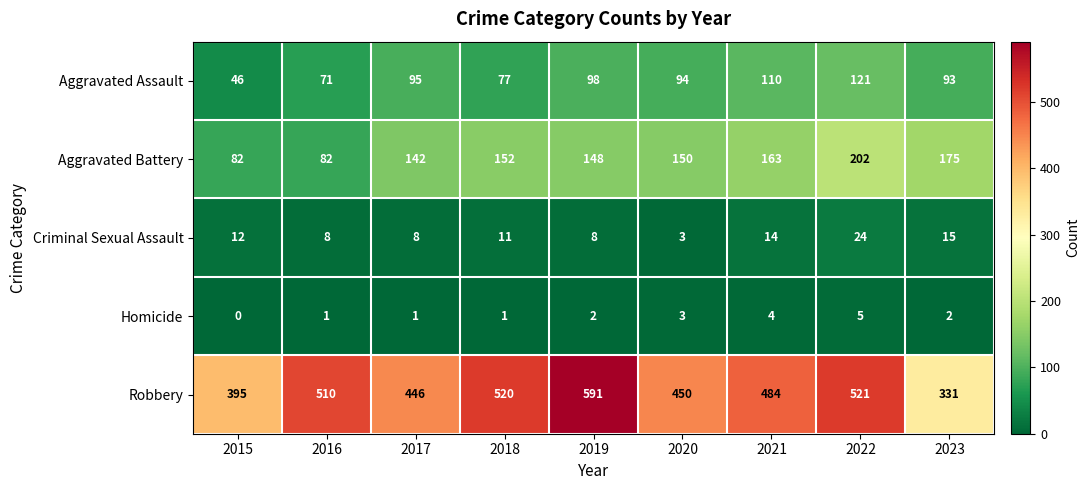

At how many categories does at least one series exceed 296?

9